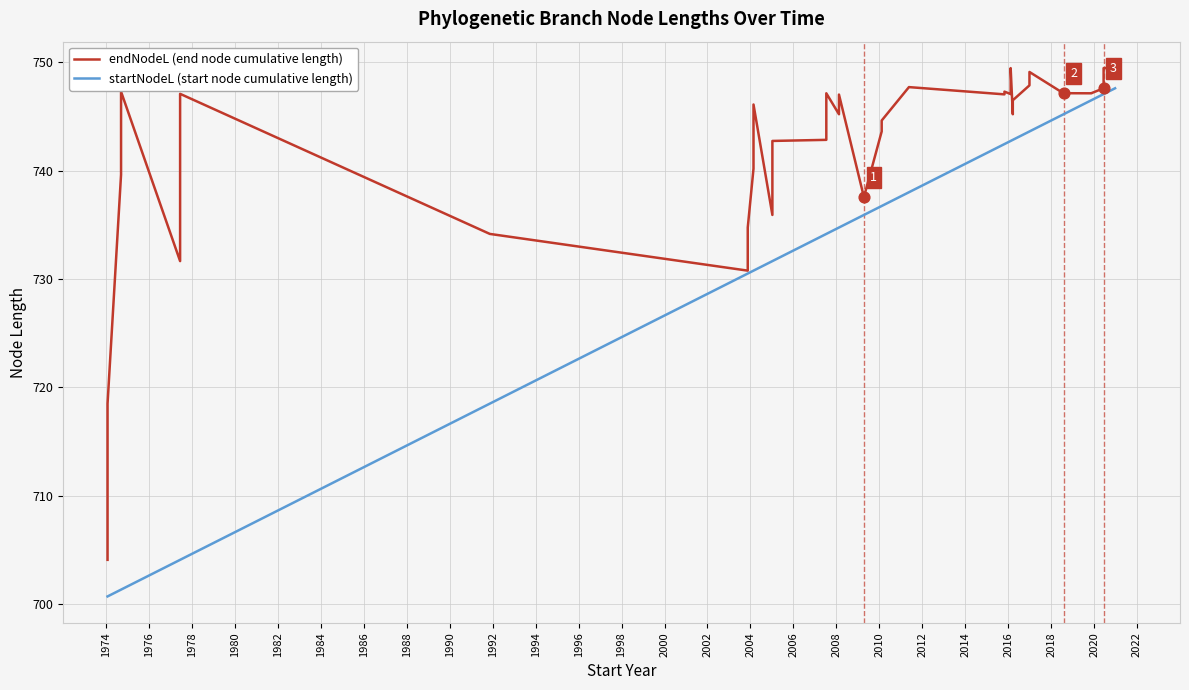

Is the value of startNodeL (start node cumulative length) at 26 greater than the value of endNodeL (end node cumulative length) at 2002?

No